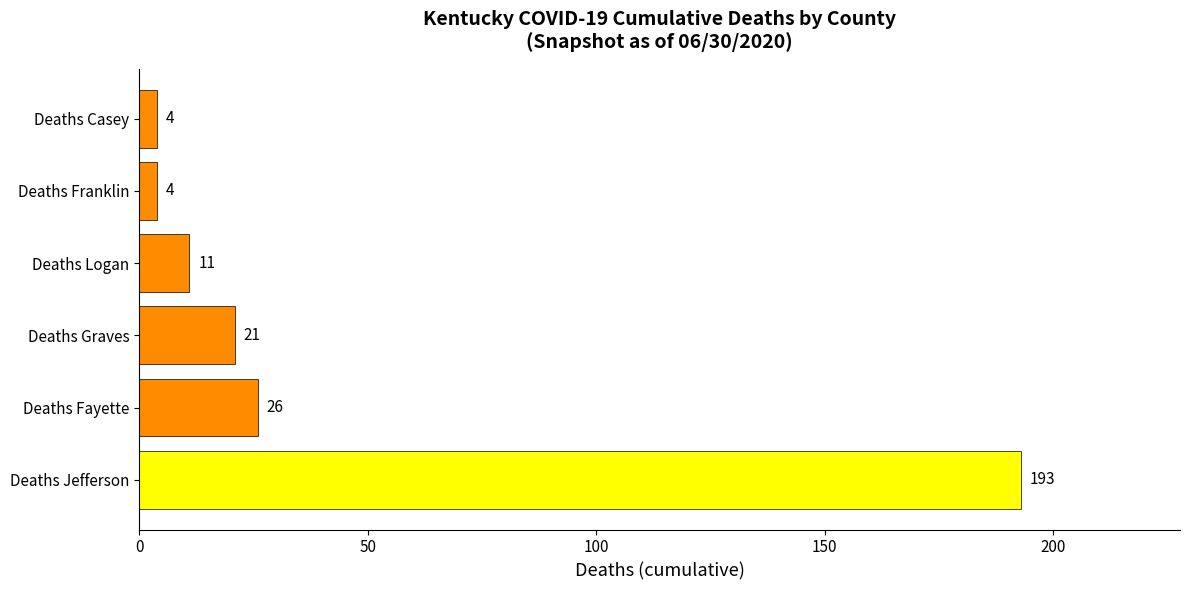

What is the greatest value displayed?

193